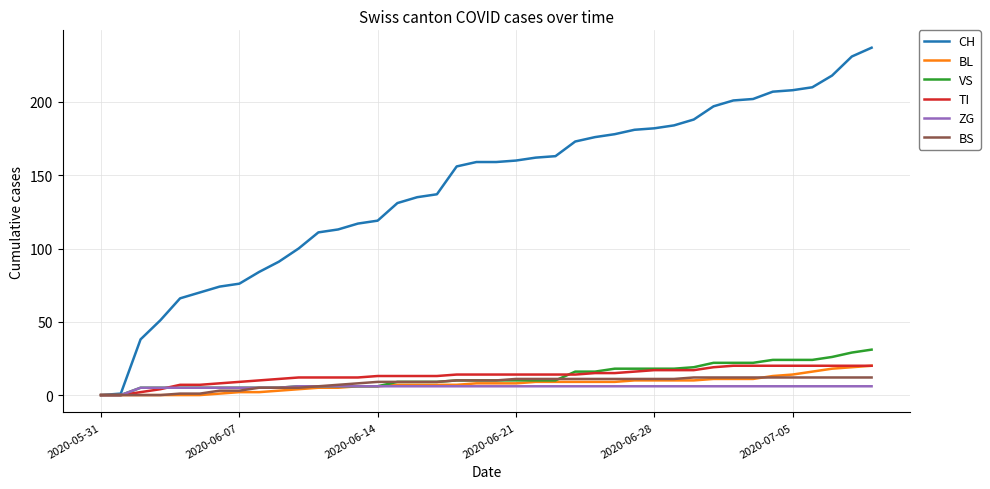

How many lines are shown in the chart?

6